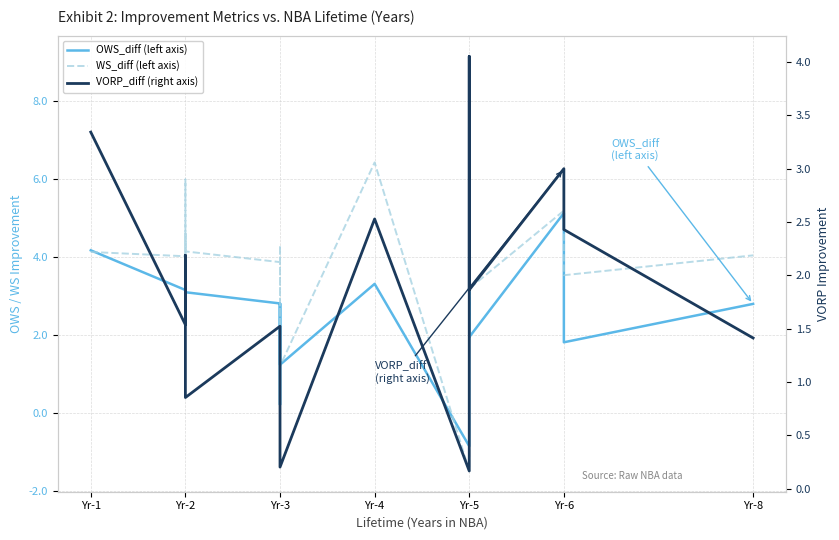

True or false: OWS_diff (left axis) has a value of 4.9 at Yr-8.

False